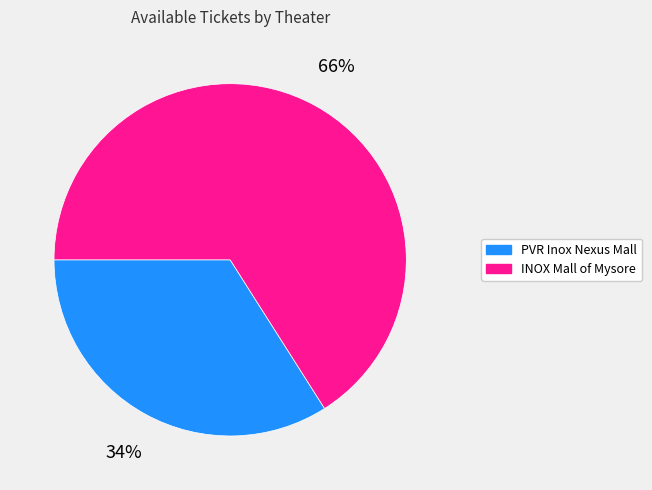

Between INOX Mall of Mysore and PVR Inox Nexus Mall, which is larger?

INOX Mall of Mysore